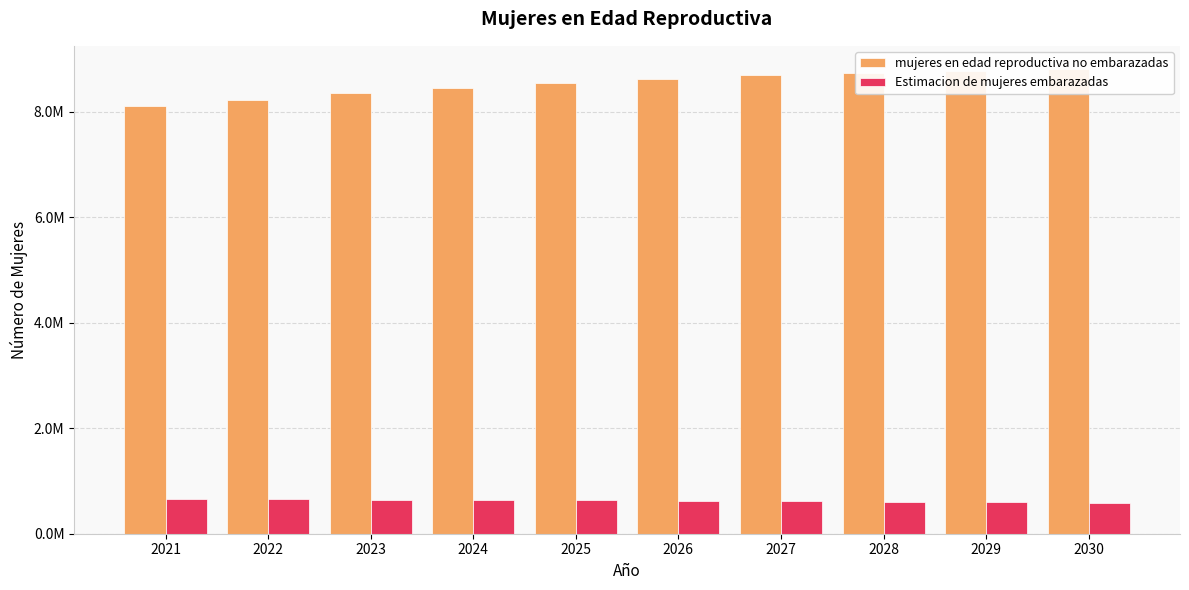

Reading left to right, transcribe all the data shown in this chart.

mujeres en edad reproductiva no embarazadas: 2021=8101171.2	2022=8231577.0	2023=8352294.9	2024=8459361.3	2025=8543809.4	2026=8626796.2	2027=8691203.4	2028=8736019.5	2029=8776269.3	2030=8810938.7
Estimacion de mujeres embarazadas: 2021=653828.8	2022=649423.0	2023=644705.1	2024=639638.7	2025=634190.6	2026=626203.8	2027=617796.6	2028=608980.5	2029=599730.7	2030=590061.3